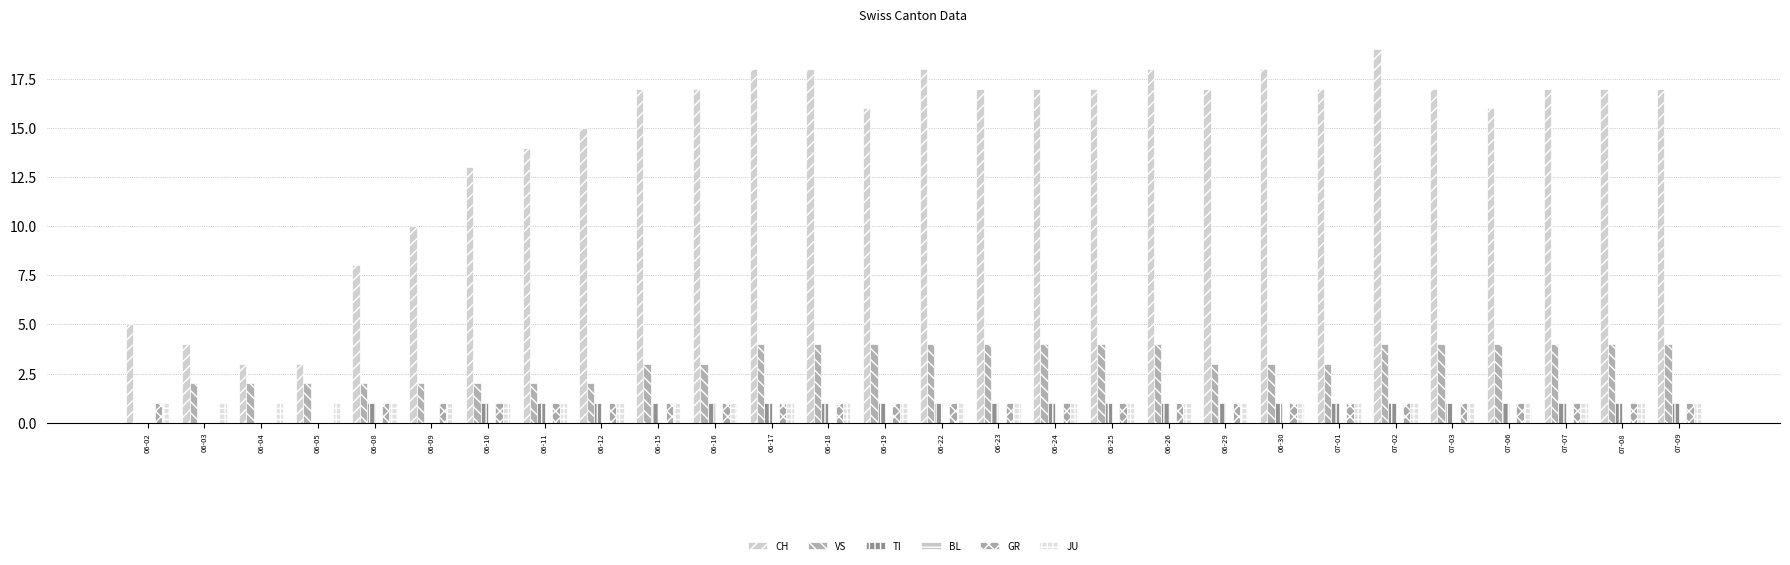

Which series has the largest range (max minus min)?

CH